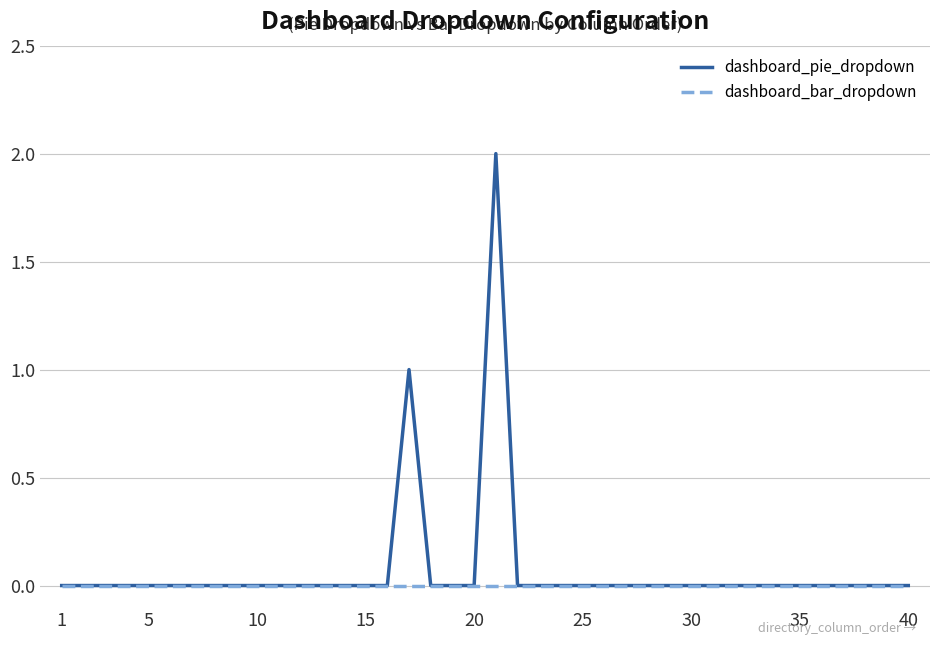

Rank the series by their maximum value, from lowest to highest.

dashboard_bar_dropdown, dashboard_pie_dropdown